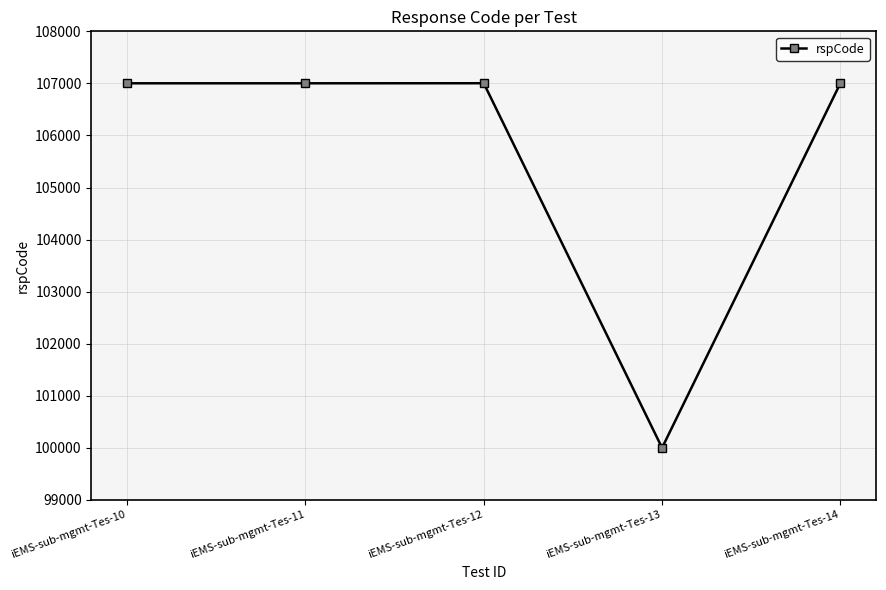

How many data points does each series have?

5